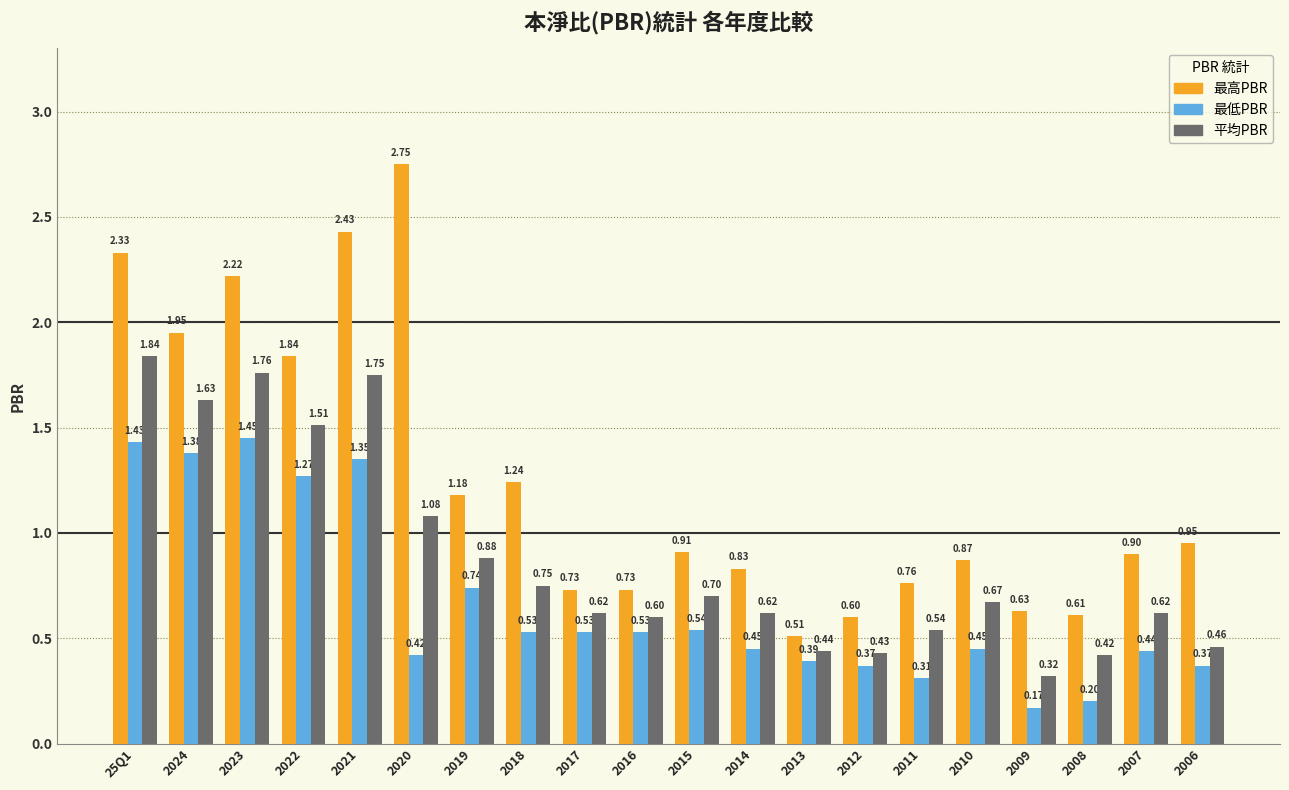

How many 最低PBR values are between 0 and 1?

15